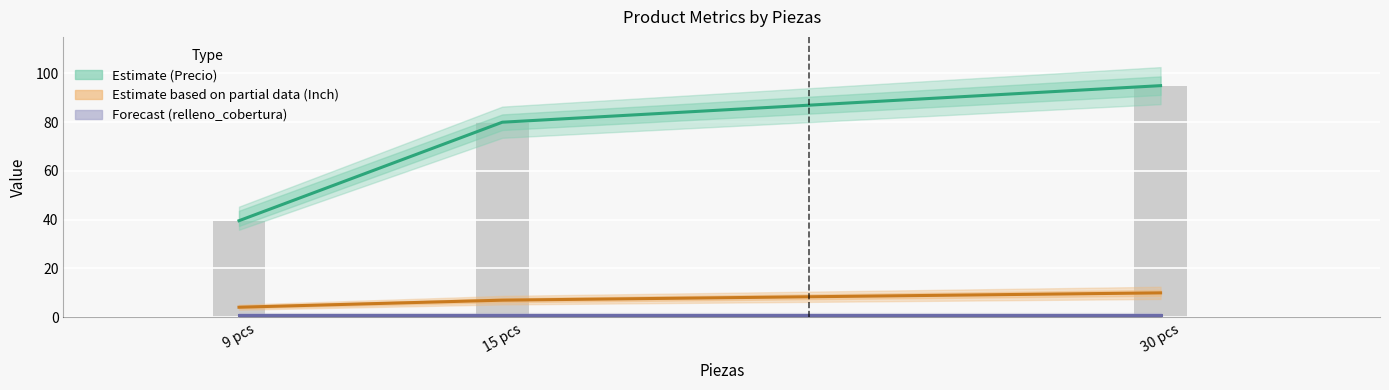

At which label does Estimate (Precio) first exceed 80?

30 pcs